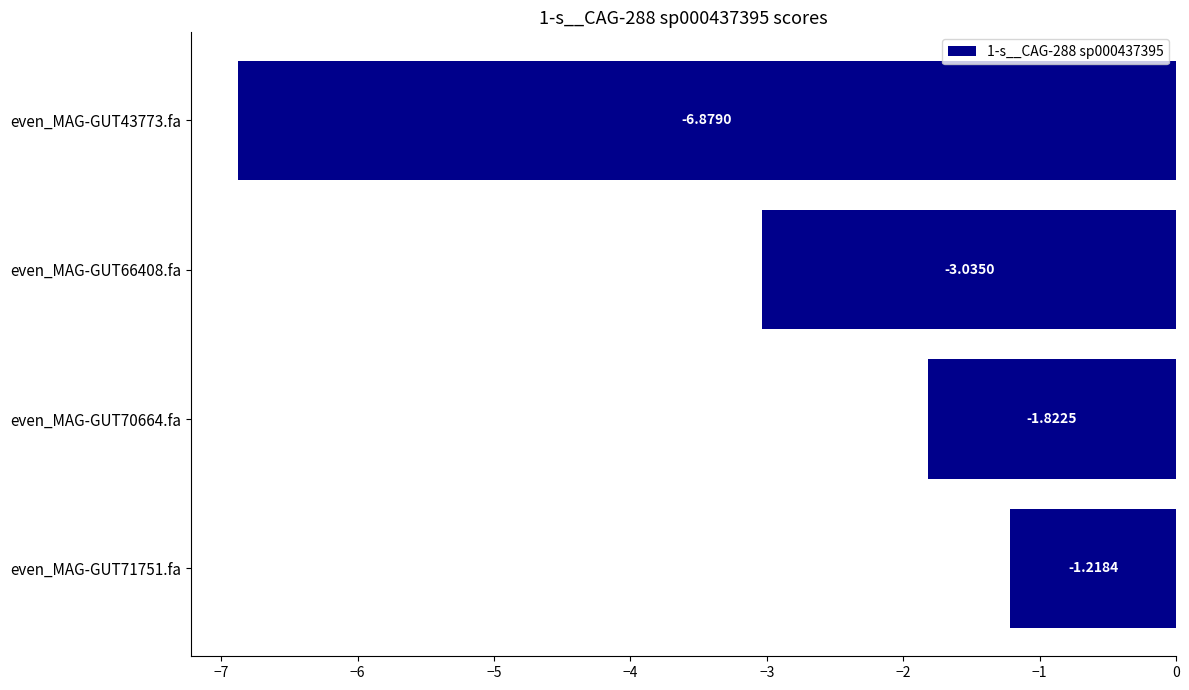

What is the sum of all values?

-13.0